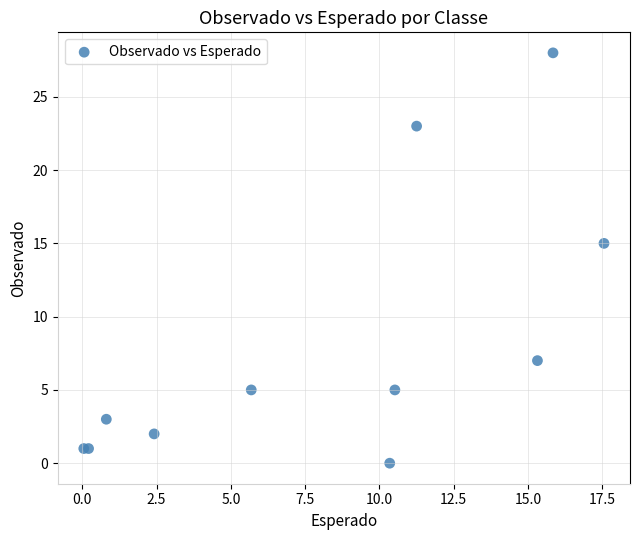

What Y value in the scatter plot is closest to 14?

15